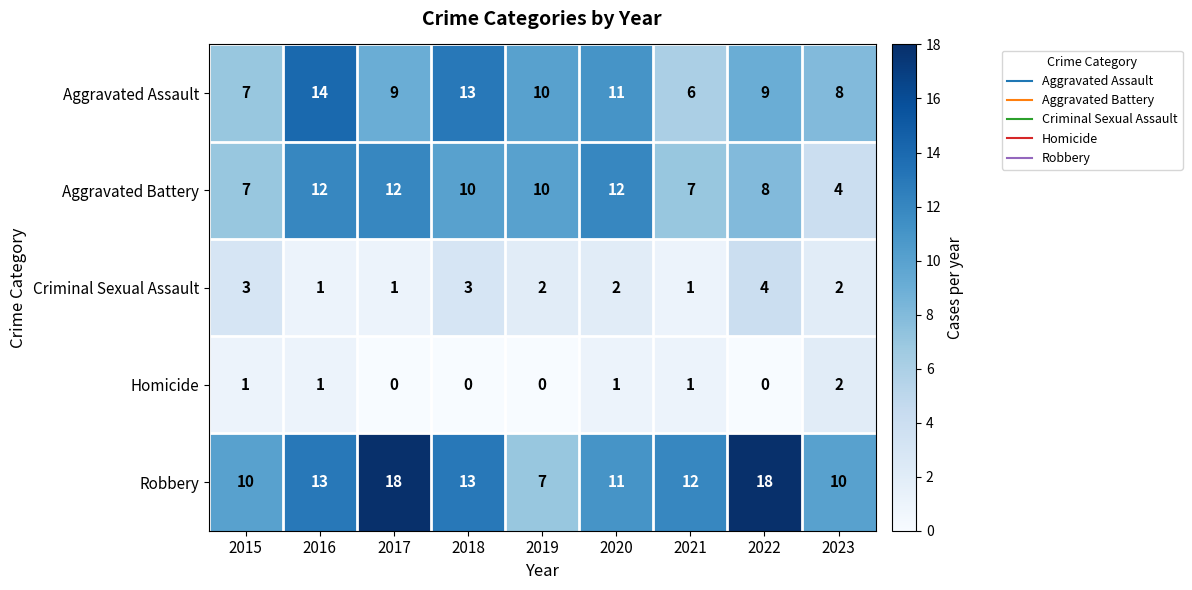

What is the difference between the second highest and minimum values in the Aggravated Battery series?

8